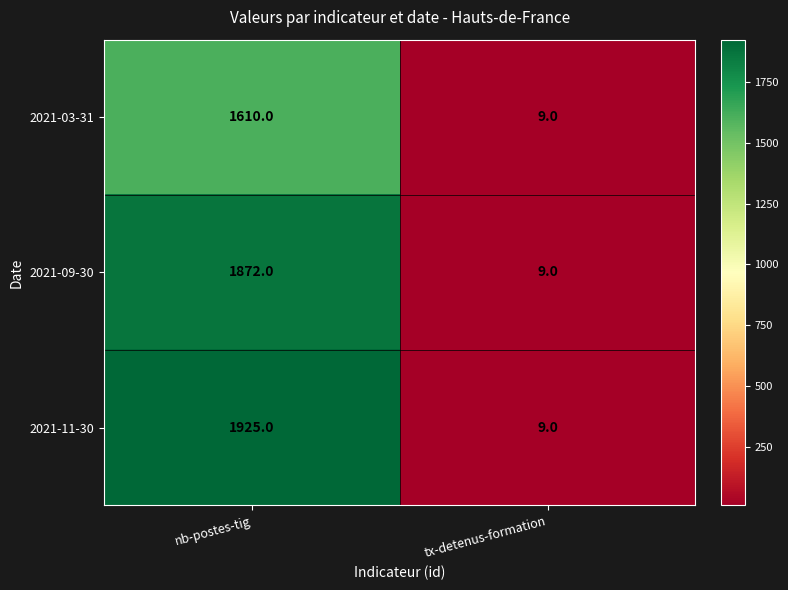

What is the difference between the 2021-03-31 values at nb-postes-tig and tx-detenus-formation?

1601